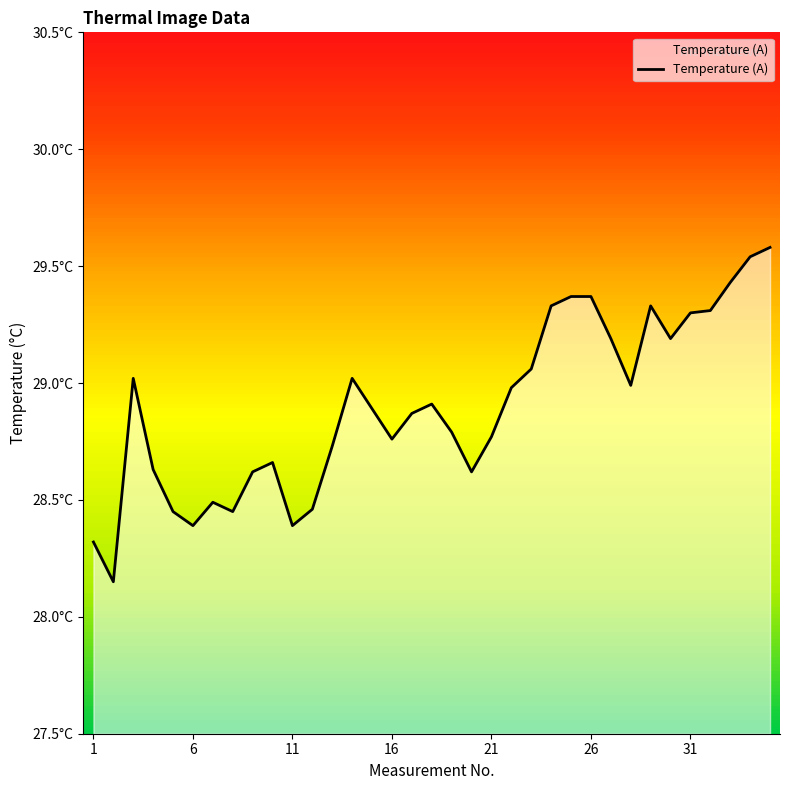

What is the ratio of the value at 18 to the value at 11?

1.0